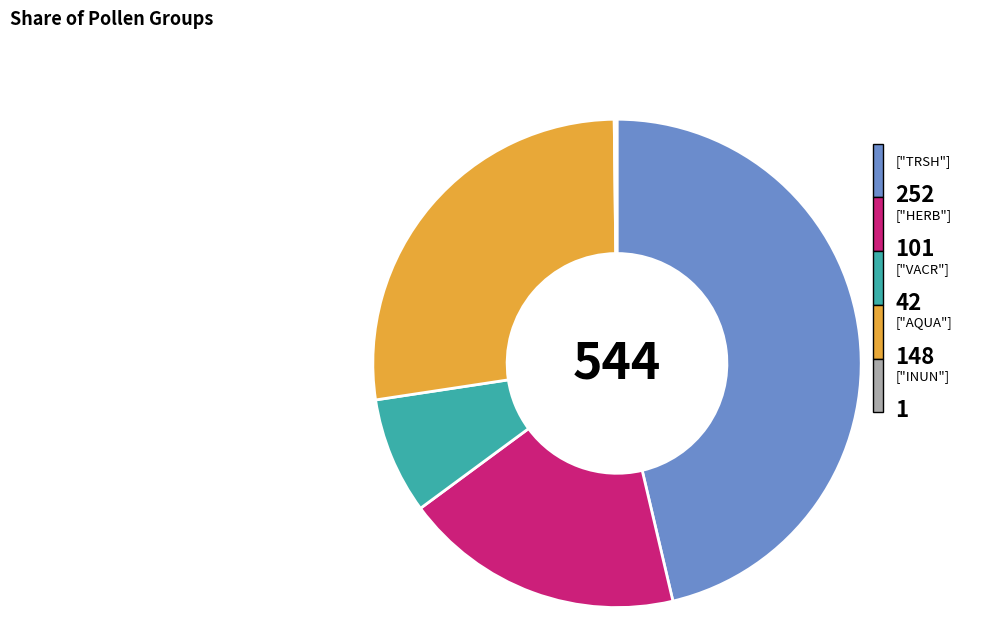

Is there a majority slice in this chart?

No